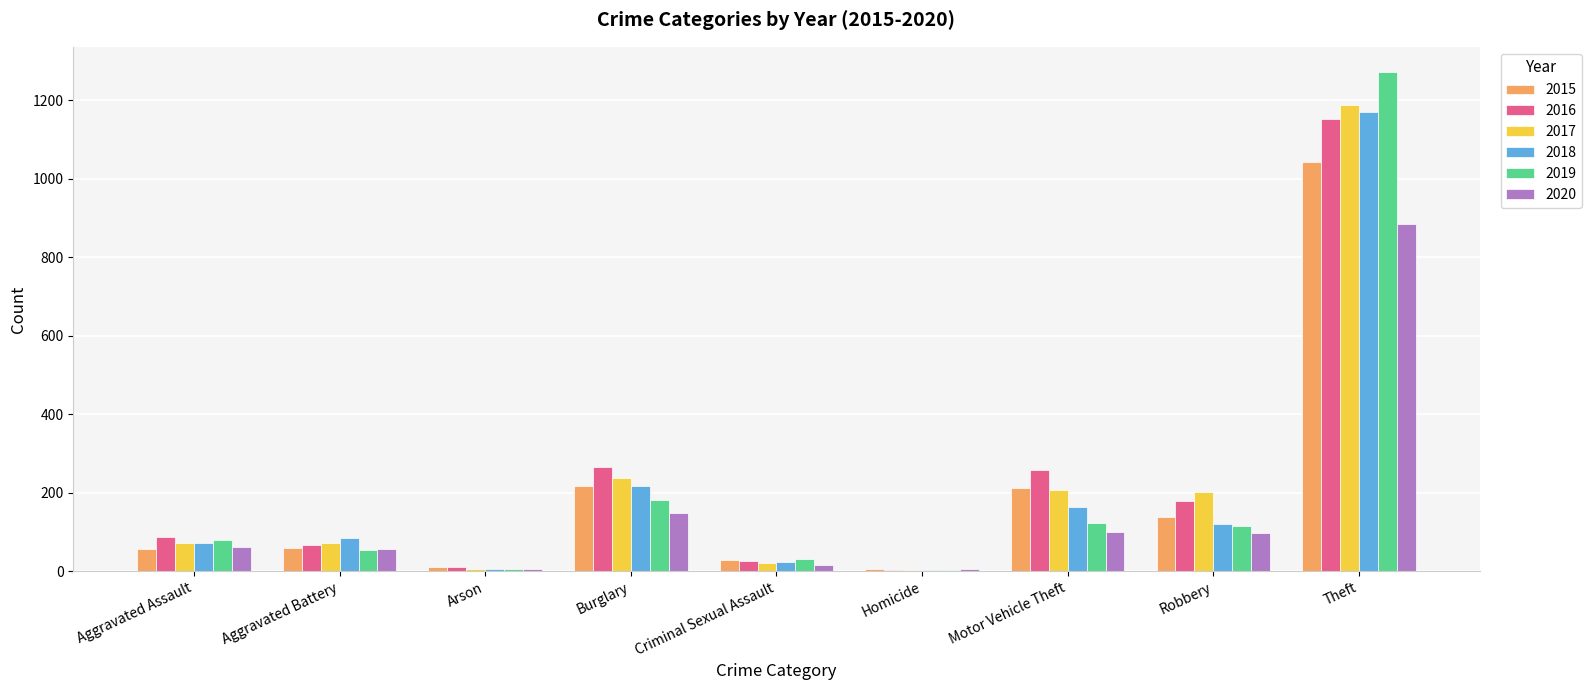

At which category is the sum across all series the highest?

Theft